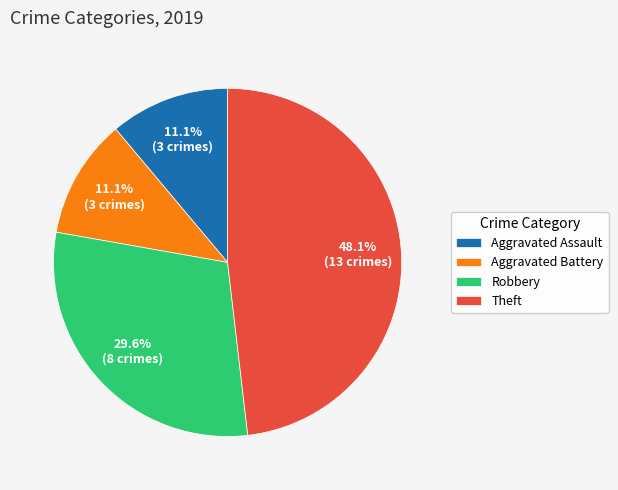

What is the largest slice in the pie chart?

Theft